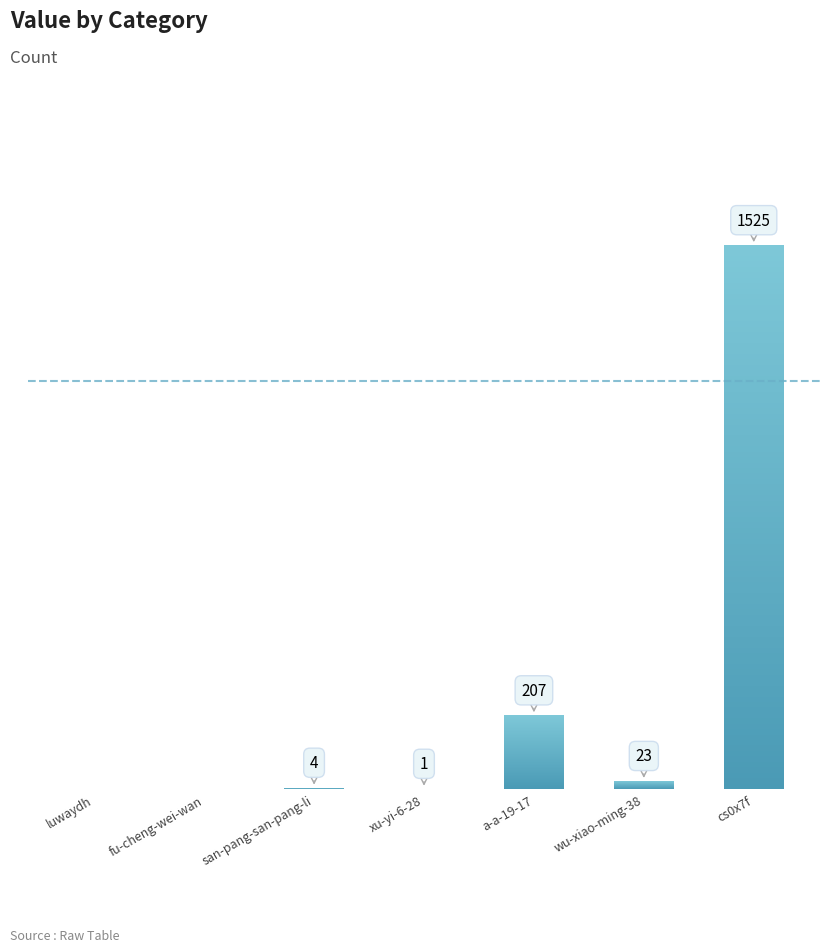

What is the average value?

251